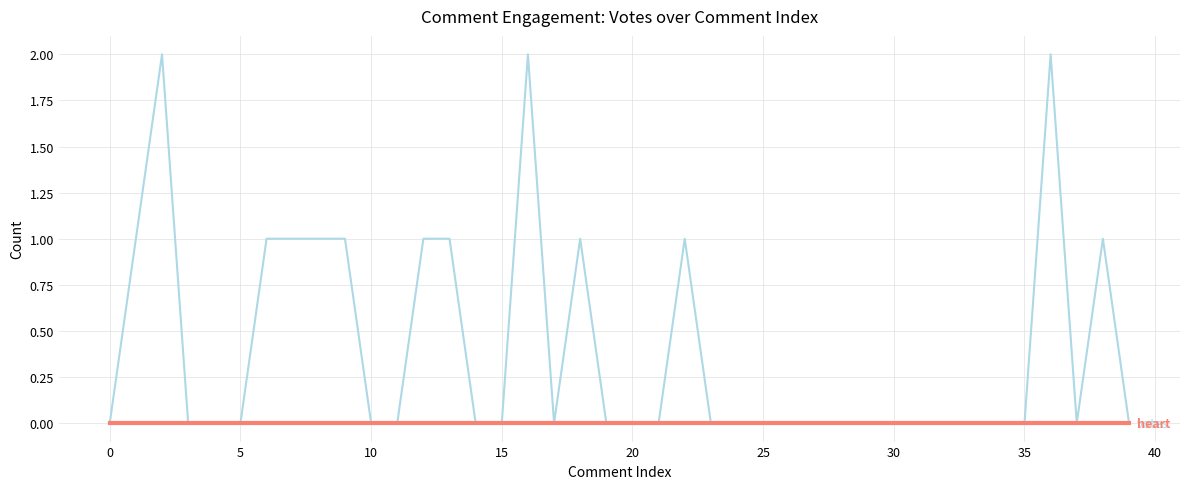

Is this an area chart (filled region under the line)?

No